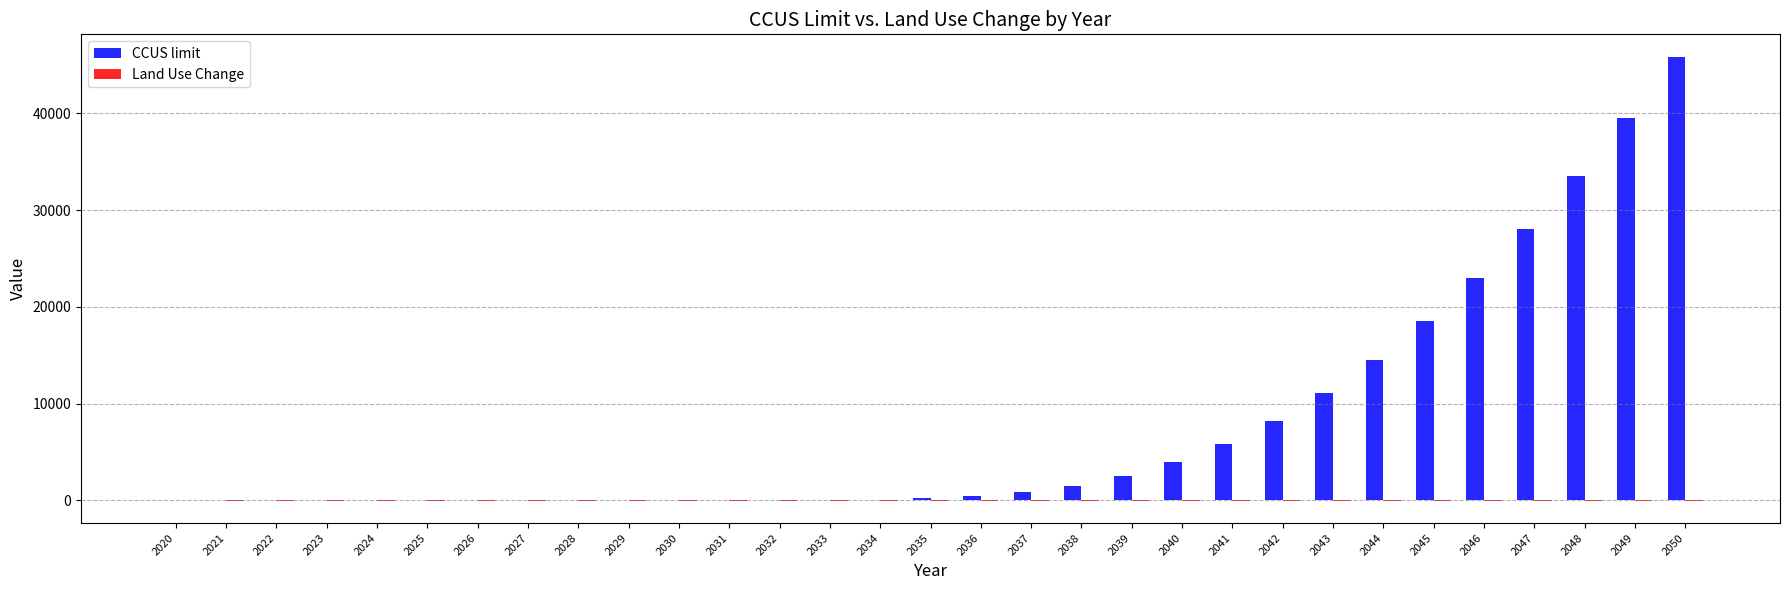

Which series has the largest total across all categories?

CCUS limit